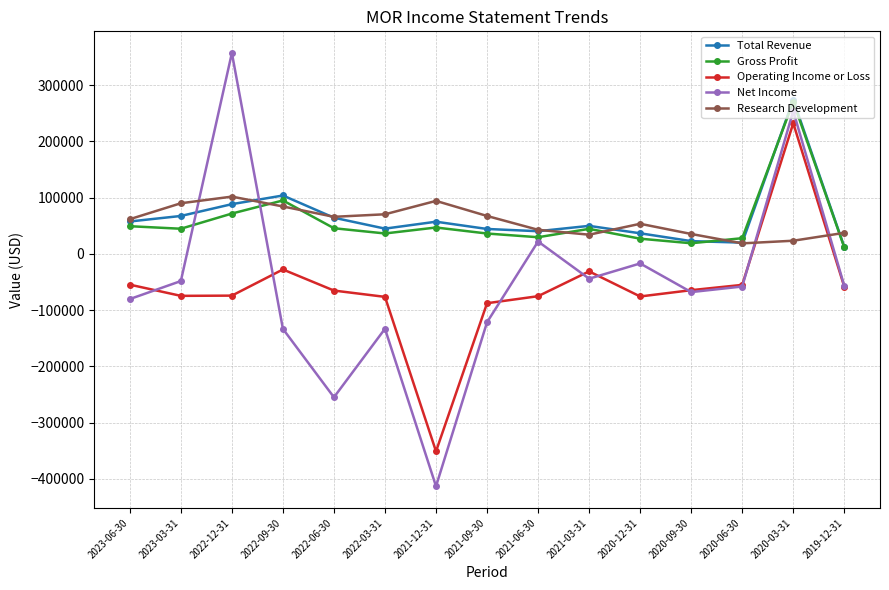

Which series ends up on top after the final intersection of Gross Profit and Research Development?

Research Development